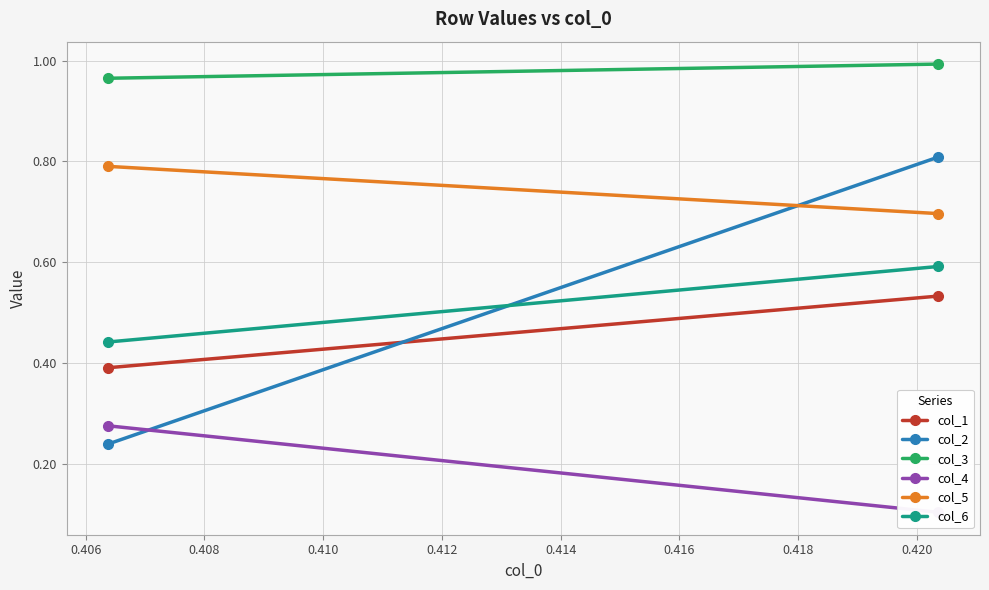

Is this an area chart (filled region under the line)?

No